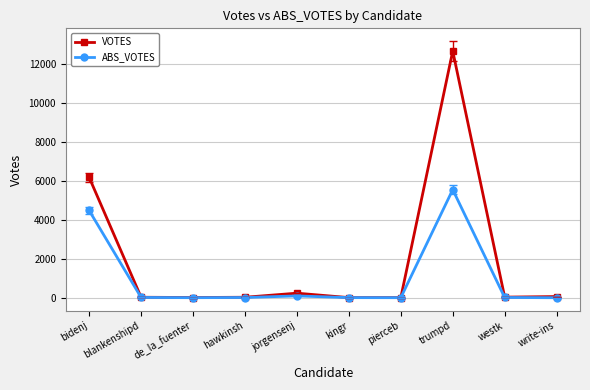

At which label does VOTES reach its peak?

trumpd